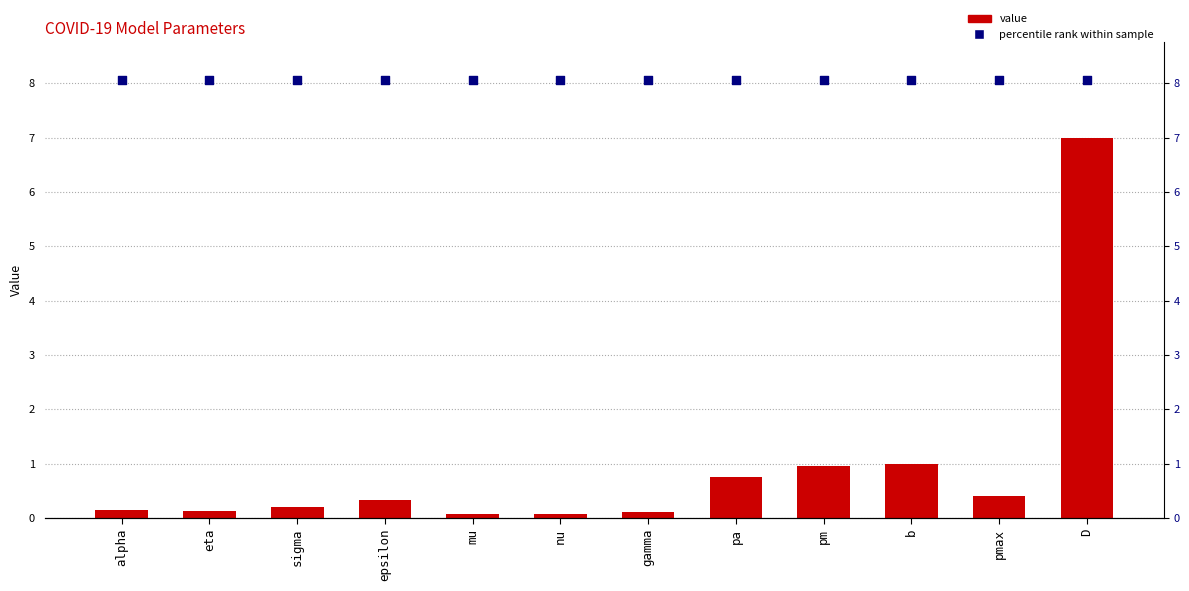

What is the total value across all series at epsilon?

8.4